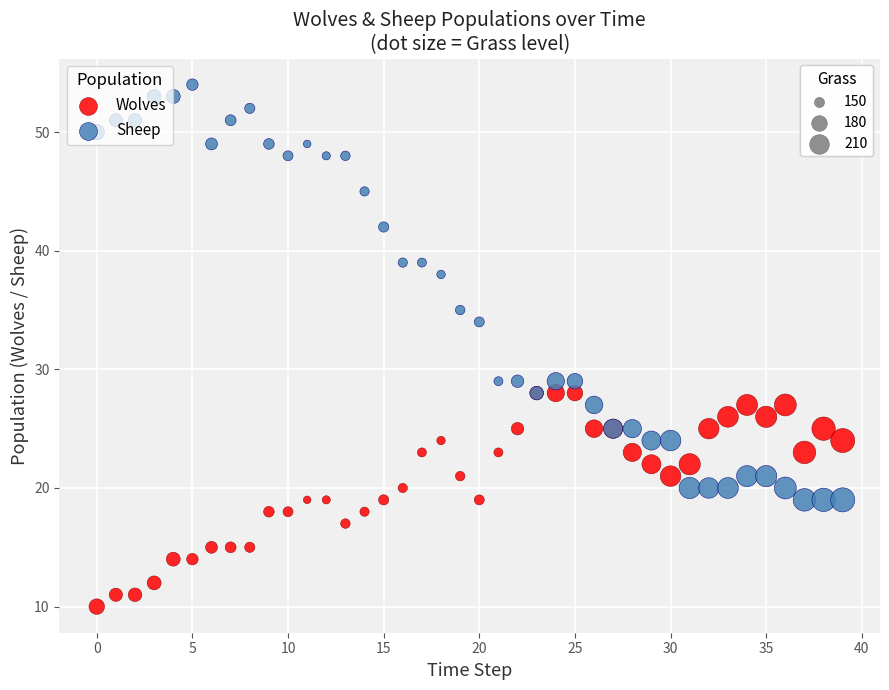

Across all series, what Y value is closest to 32?

34